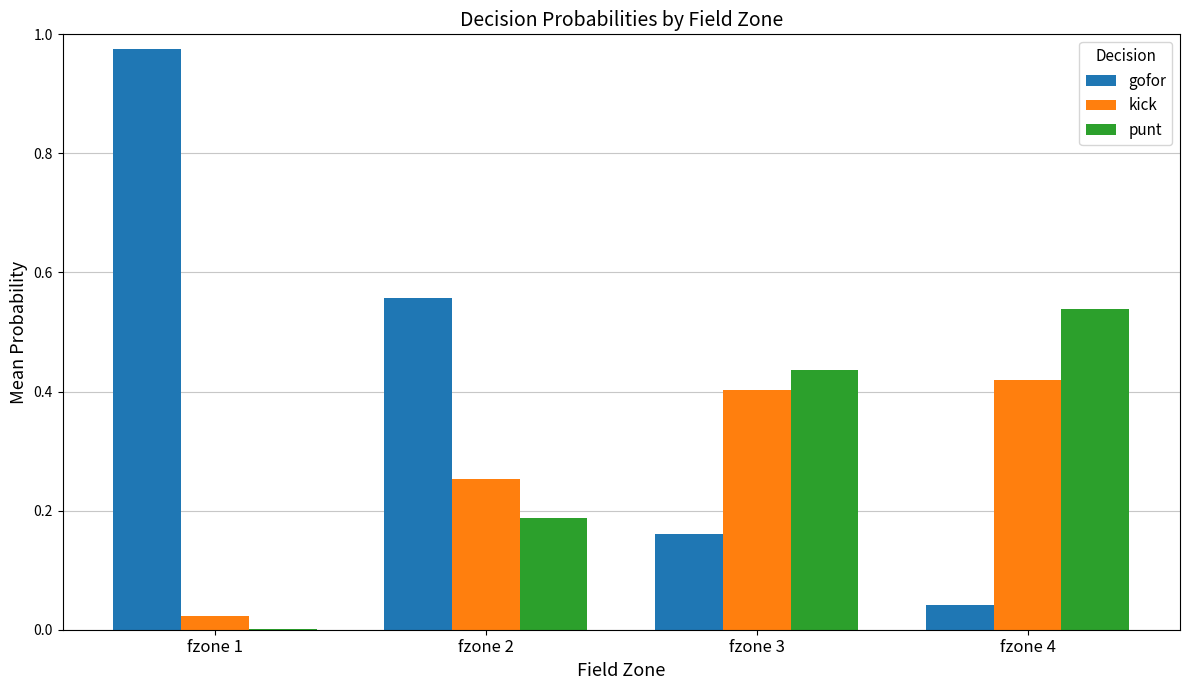

What is the sum of the kick values at fzone 2 and fzone 3?

0.7